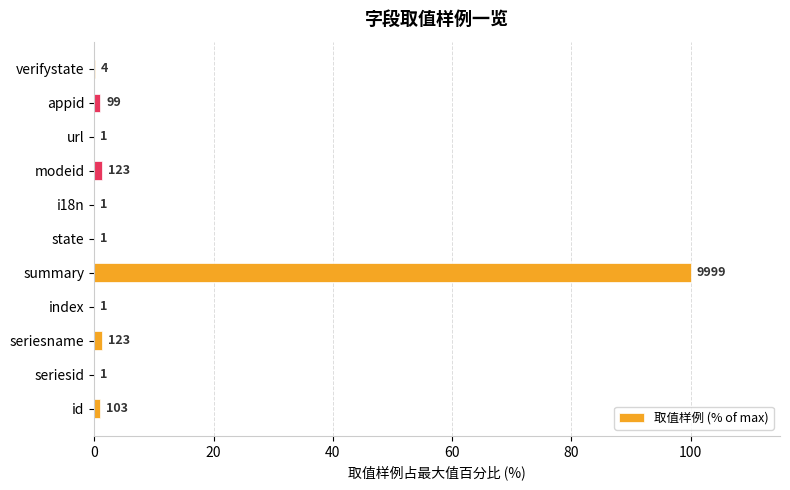

How many bars are there in total?

11